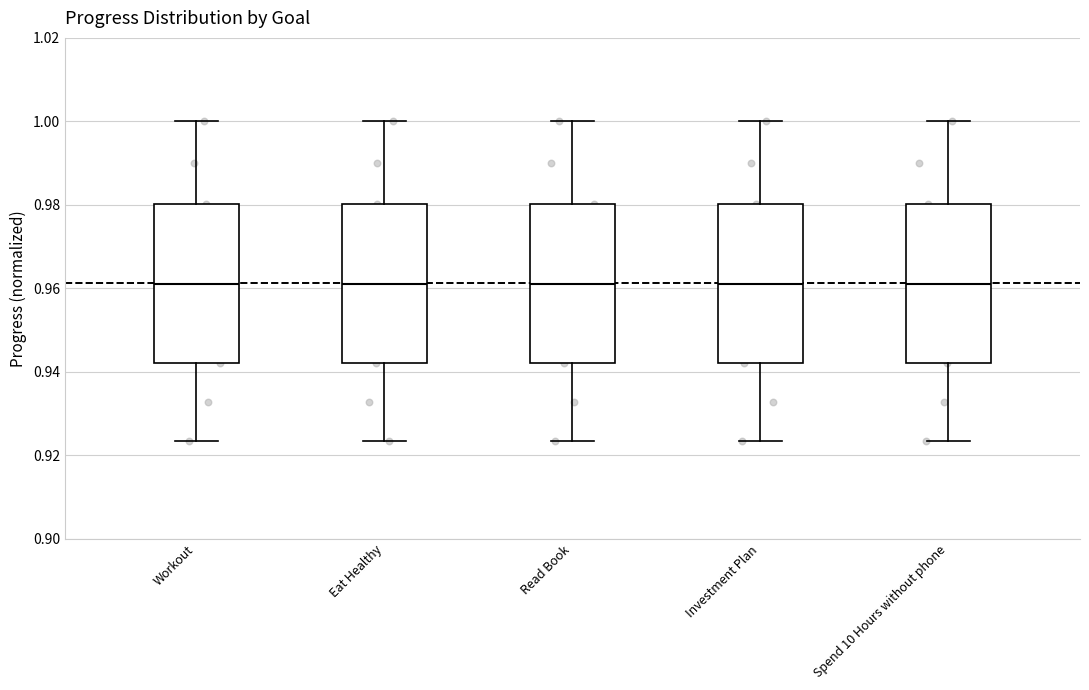

Reading left to right, transcribe this box plot: for each box, give where its median line is, the range the box spans, and where its two whiskers end, as read against the y-axis. The values are not printed on the chart, so give them approximately, as read against the axis.

Workout: median 0.960, box 0.942 to 0.980, whiskers 0.924 to 1.000
Eat Healthy: median 0.960, box 0.942 to 0.980, whiskers 0.924 to 1.000
Read Book: median 0.960, box 0.942 to 0.980, whiskers 0.924 to 1.000
Investment Plan: median 0.960, box 0.942 to 0.980, whiskers 0.924 to 1.000
Spend 10 Hours without phone: median 0.960, box 0.942 to 0.980, whiskers 0.924 to 1.000